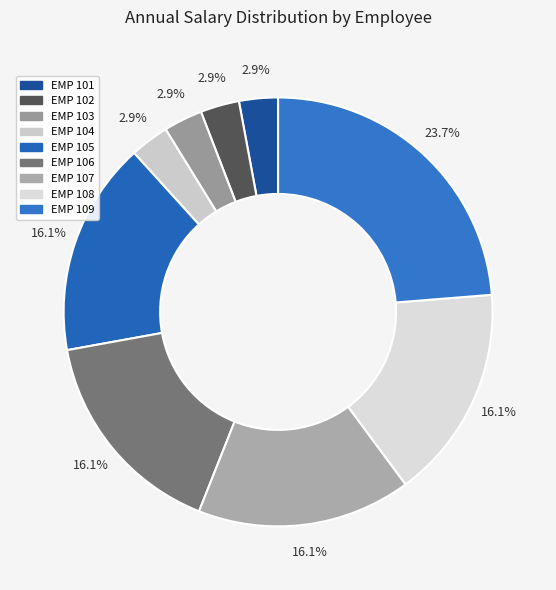

What is the change in value from EMP 103 to EMP 109?

+57998.5